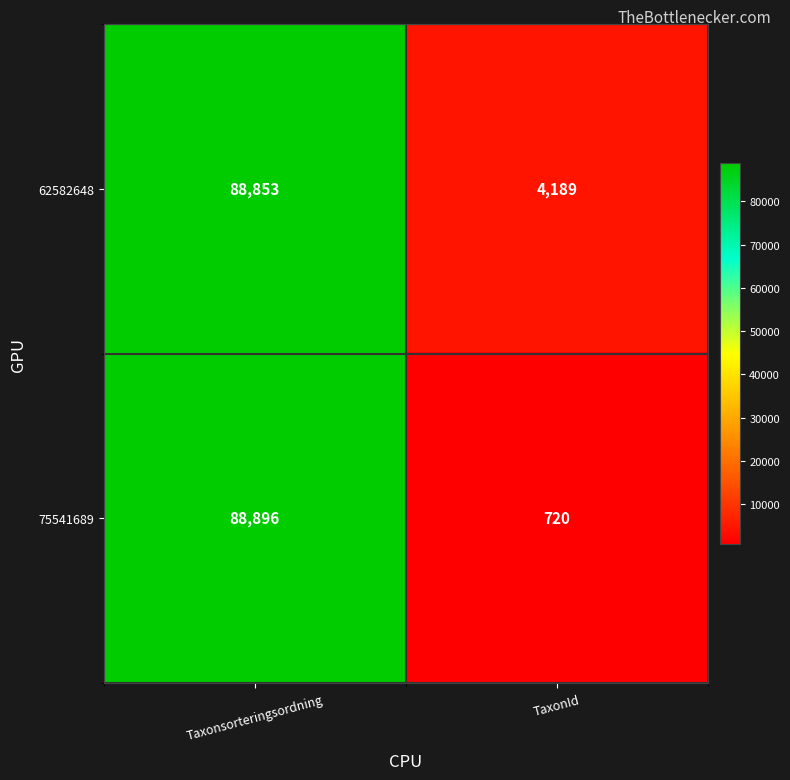

At which label does 62582648 reach its peak?

Taxonsorteringsordning